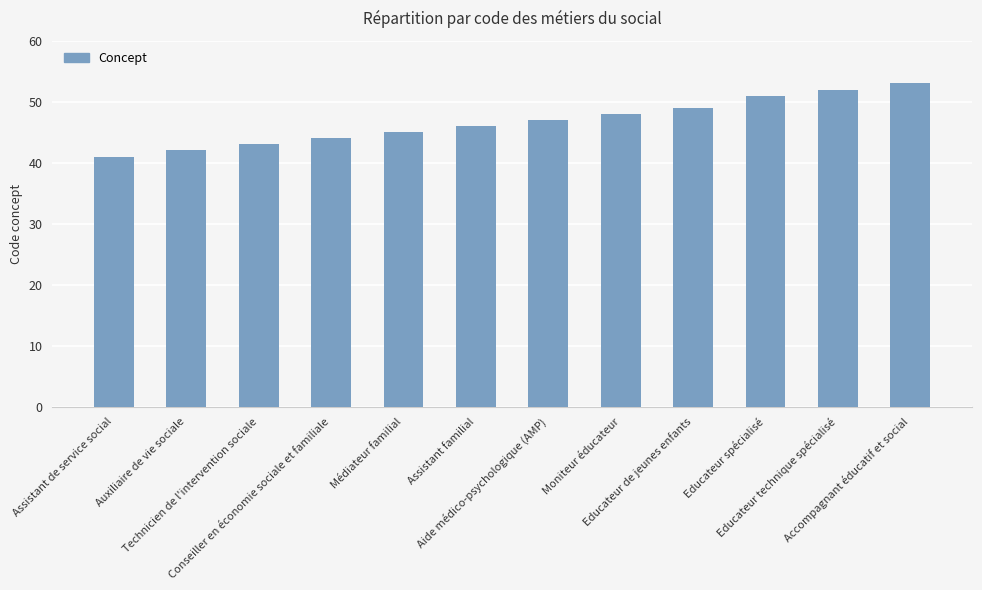

Rank the categories by value from lowest to highest.

Assistant de service social, Auxiliaire de vie sociale, Technicien de l'intervention sociale, Conseiller en économie sociale et familiale, Médiateur familial, Assistant familial, Aide médico-psychologique (AMP), Moniteur éducateur, Educateur de jeunes enfants, Educateur spécialisé, Educateur technique spécialisé, Accompagnant éducatif et social